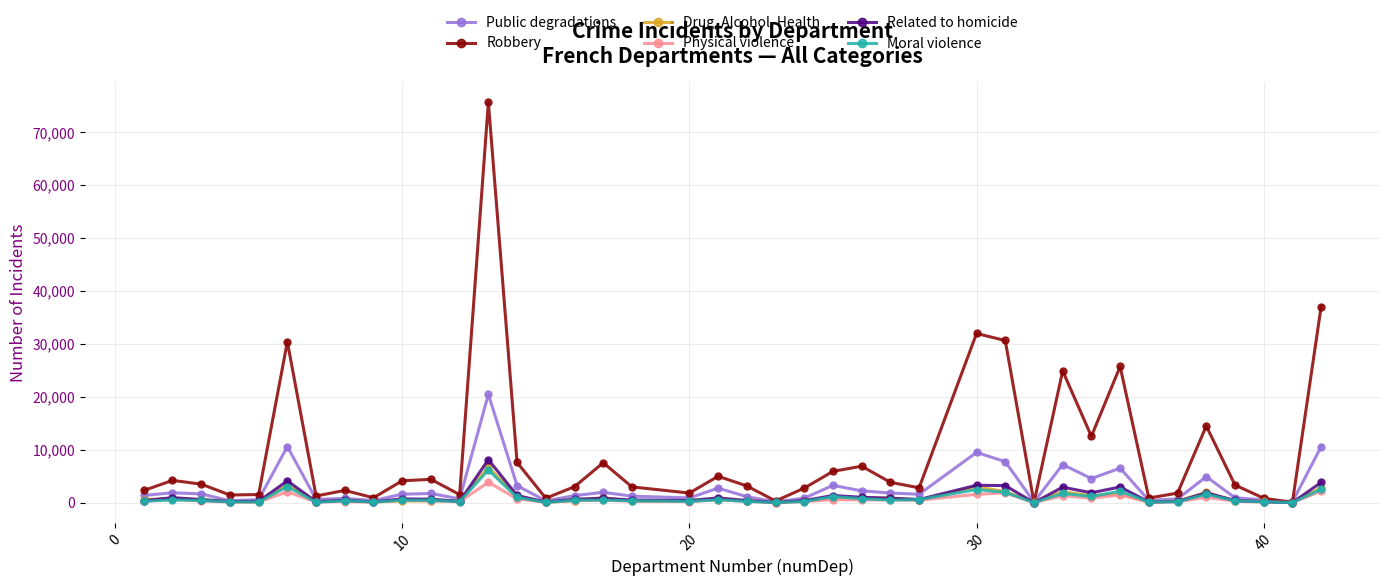

Which series has the largest range (max minus min)?

Robbery